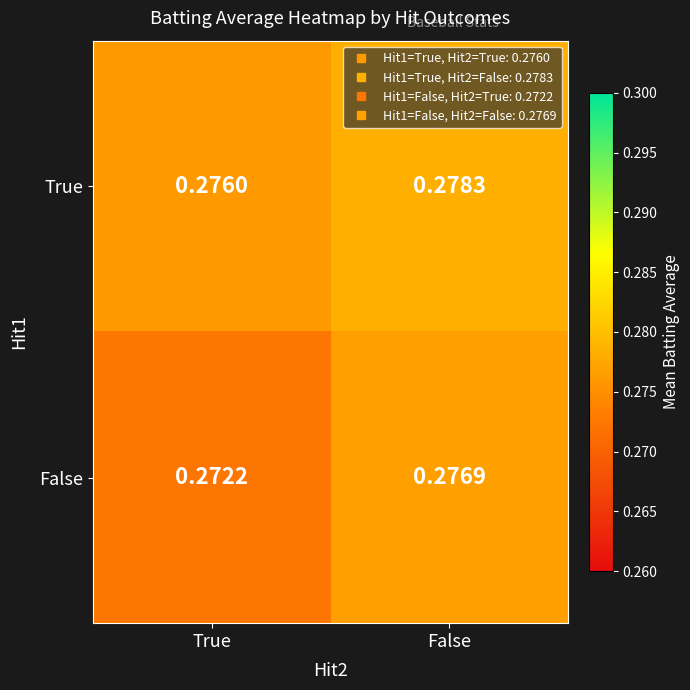

Which series has the widest spread of values?

False